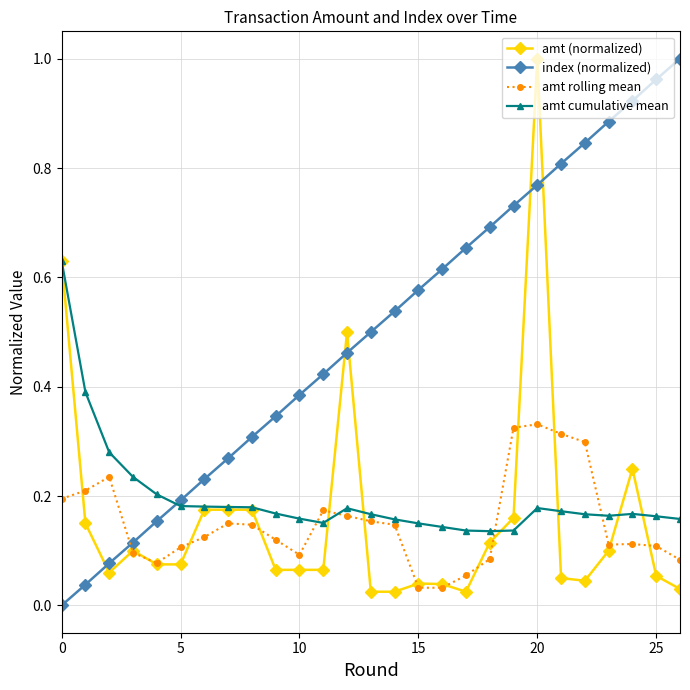

How many categories are shown in the chart?

27